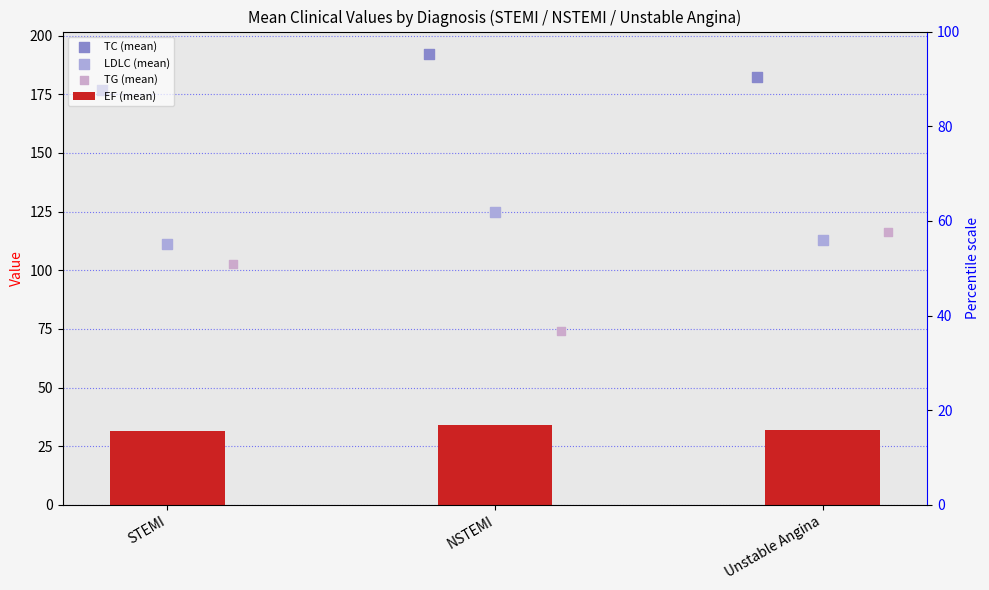

What are all the series names shown in the legend?

EF (mean), TC (mean), LDLC (mean), TG (mean)